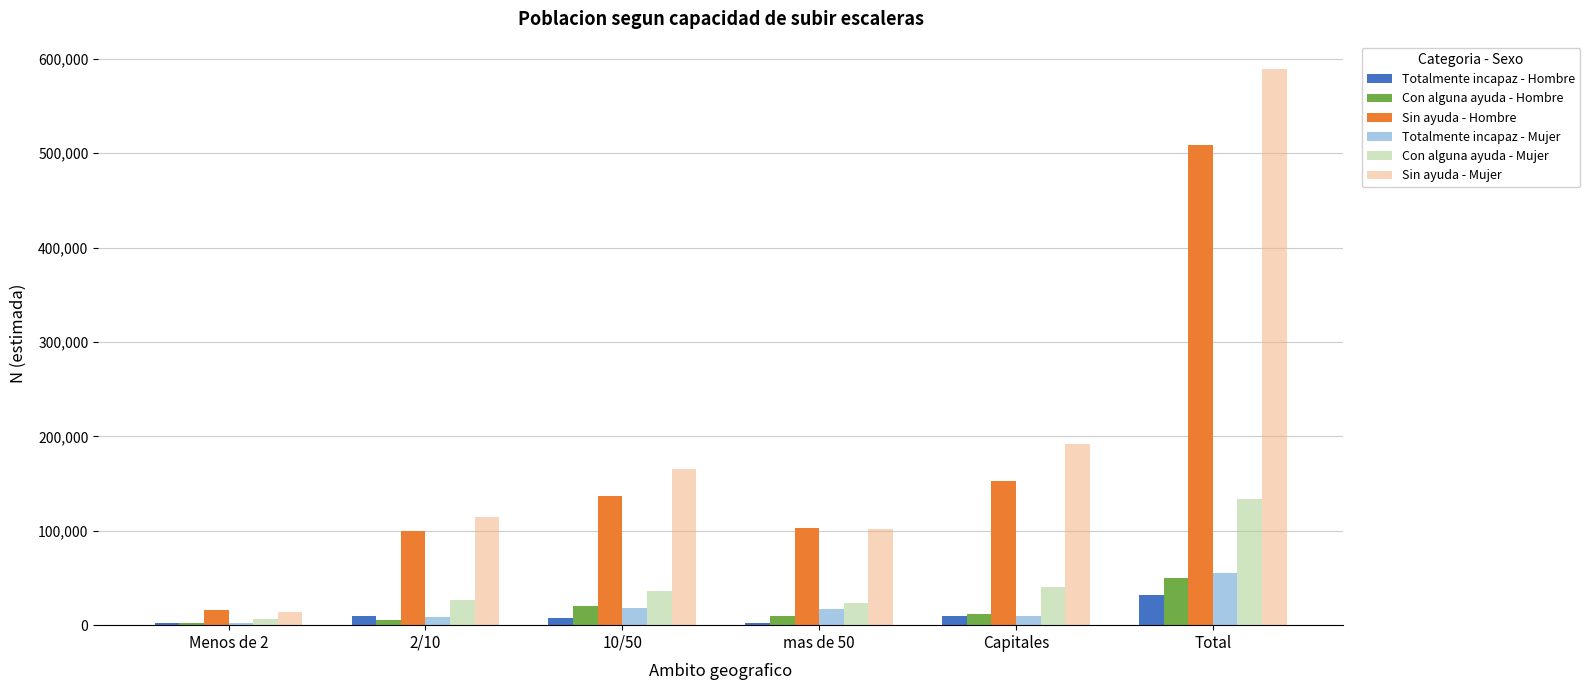

What is the average value of the Totalmente incapaz - Mujer series?

18483